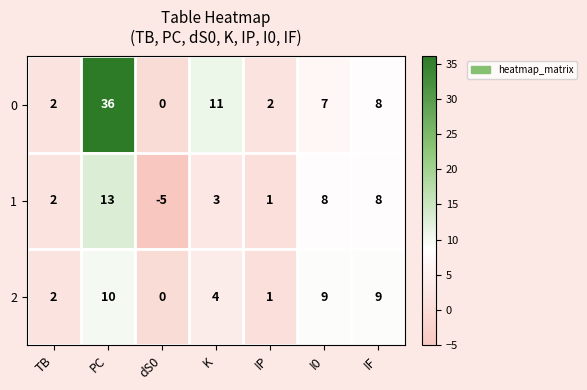

Reading left to right, list all the values displayed in this chart.

0: TB=2	PC=36	dS0=0	K=11	IP=2	I0=7	IF=8
1: TB=2	PC=13	dS0=-5	K=3	IP=1	I0=8	IF=8
2: TB=2	PC=10	dS0=0	K=4	IP=1	I0=9	IF=9